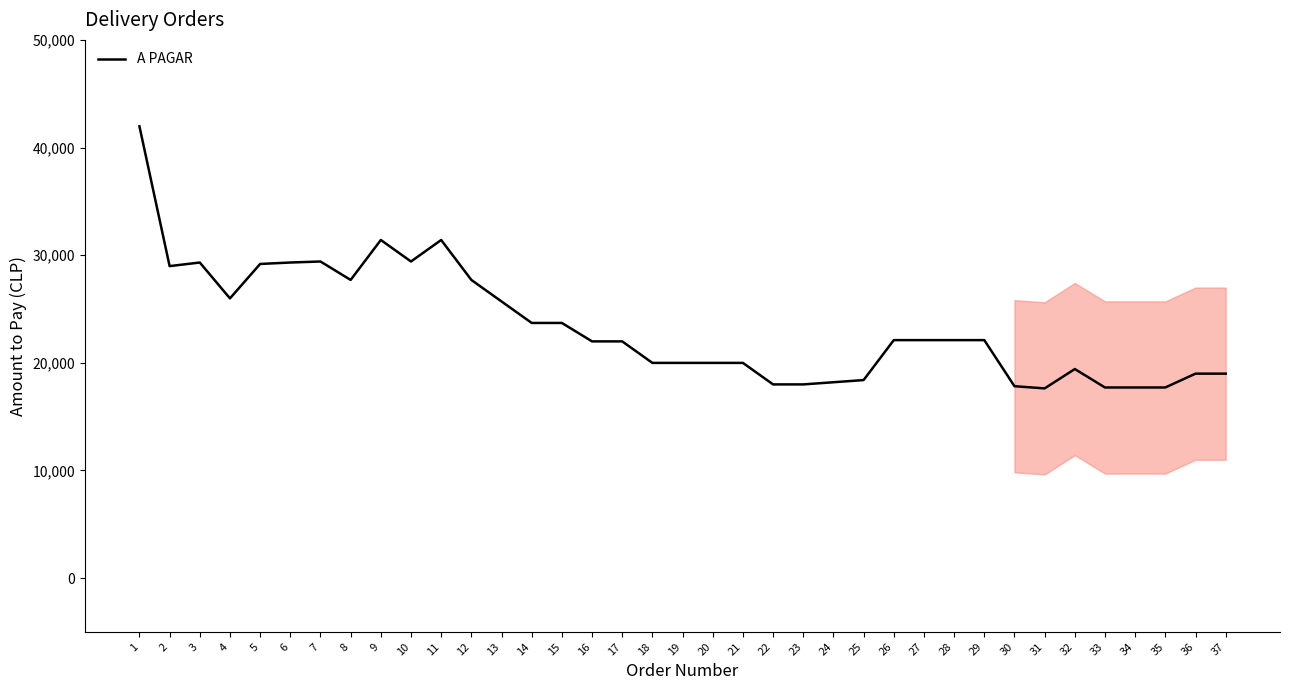

What is the maximum value shown in the chart?

41970.0